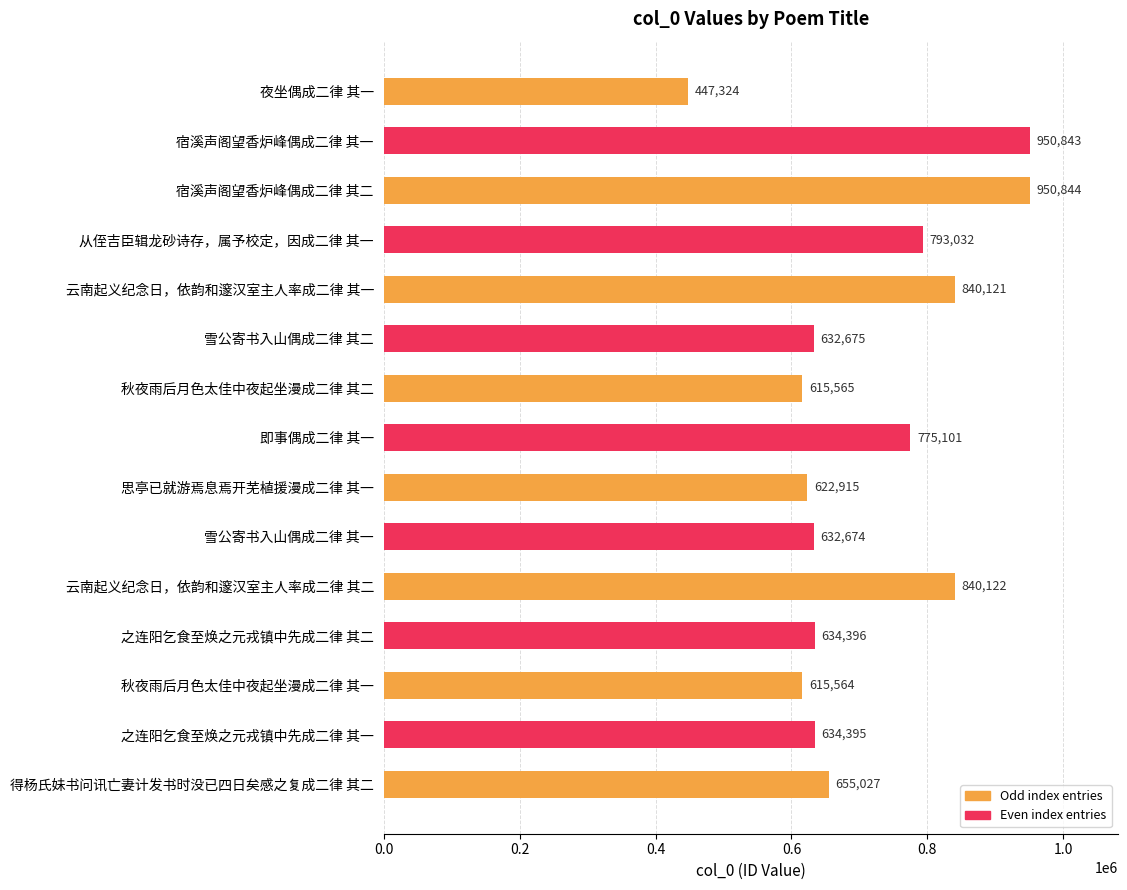

What is the label of the 15th bar from the top?

得杨氏妹书问讯亡妻计发书时没已四日矣感之复成二律 其二